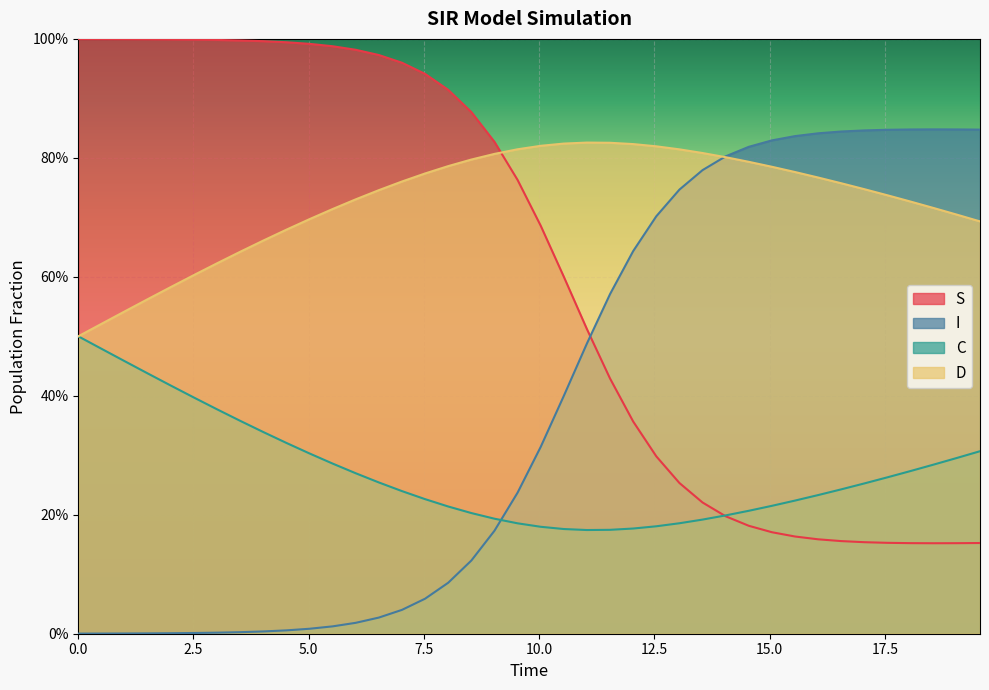

Count the number of categories in the chart.

40